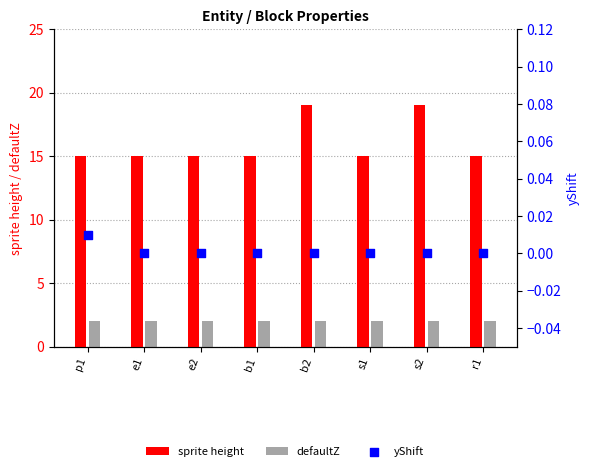

Which series has the largest total across all categories?

sprite height